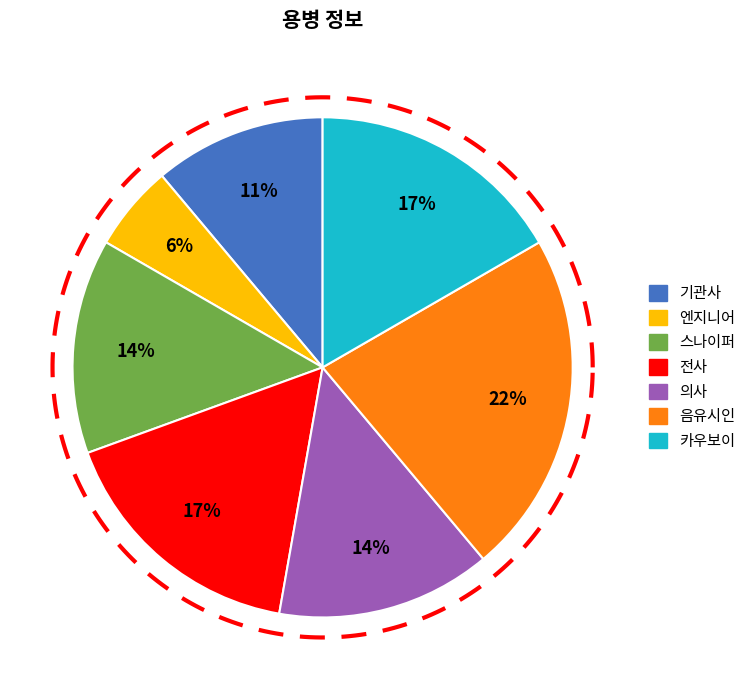

Does 기관사 account for over 50% of the chart?

No